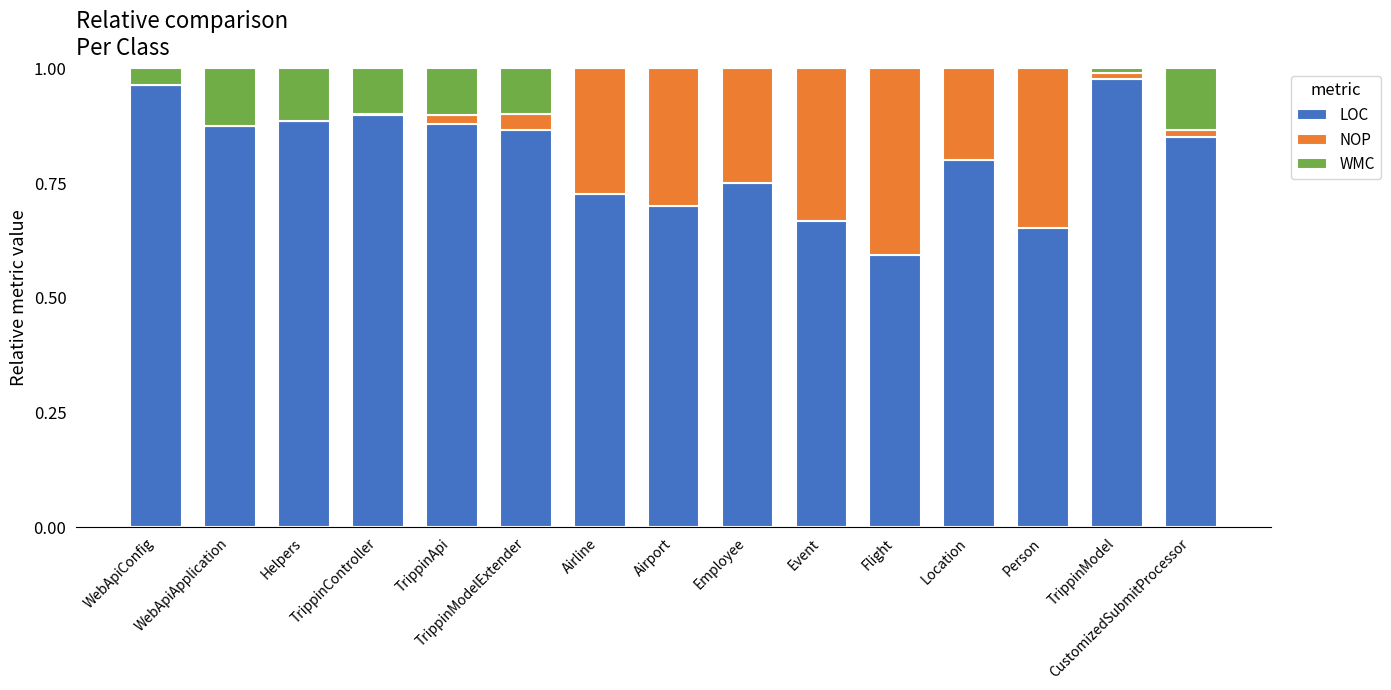

True or false: NOP has a value of 0.1 at Employee.

False